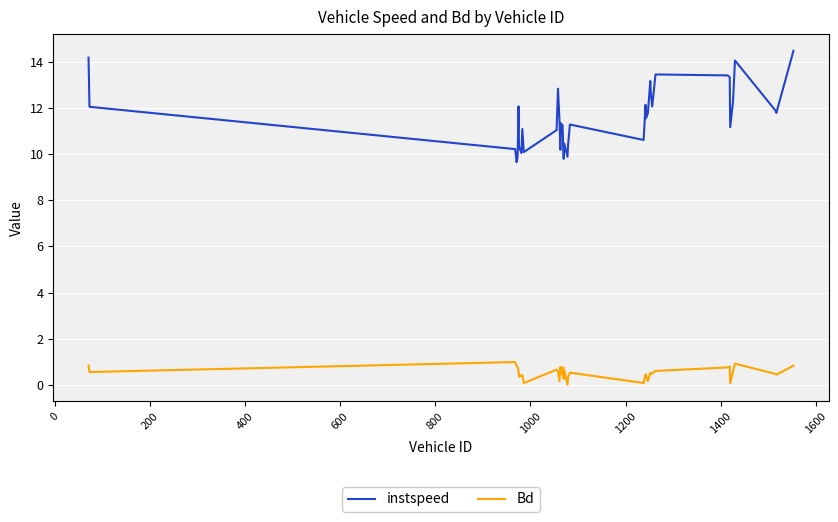

Which series has the widest spread of values?

instspeed